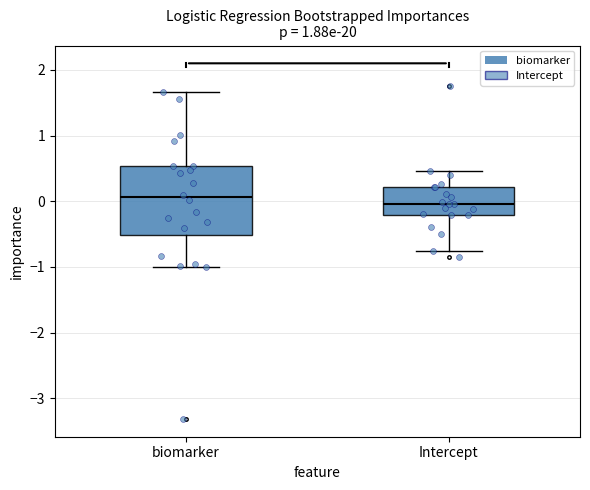

Where does the lower whisker of the box for Intercept end on the y-axis? The values are not printed on the chart, so give them approximately, as read against the axis.

-0.8